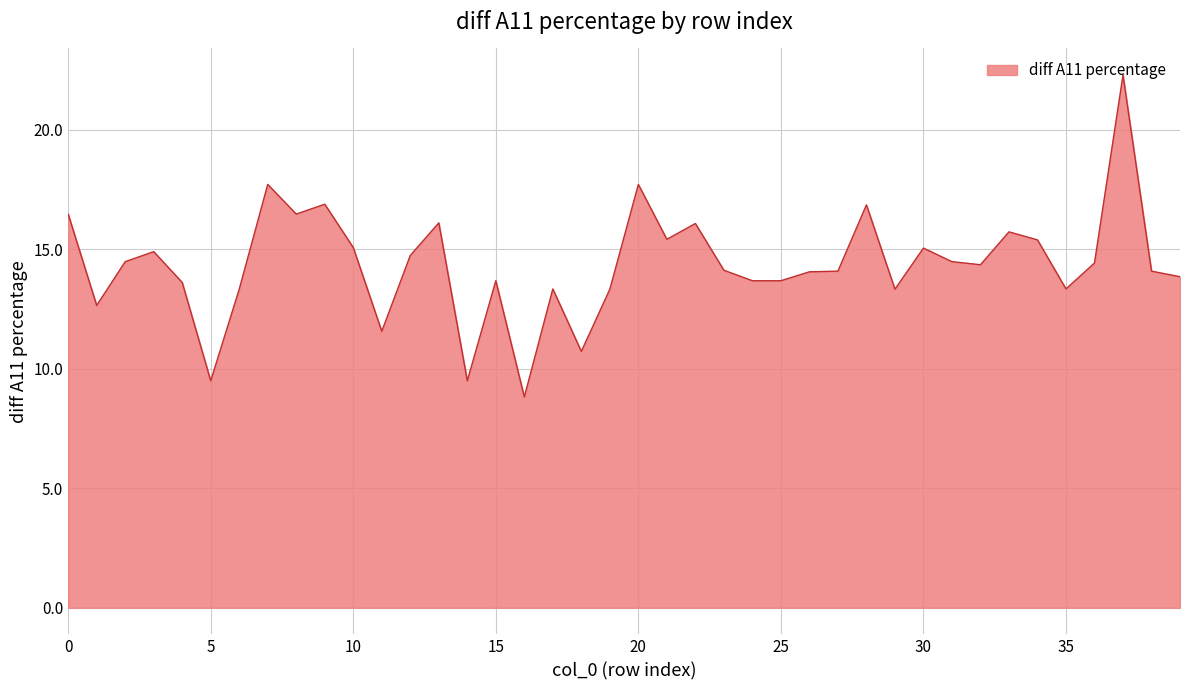

What is the difference between the maximum and minimum values?

13.5